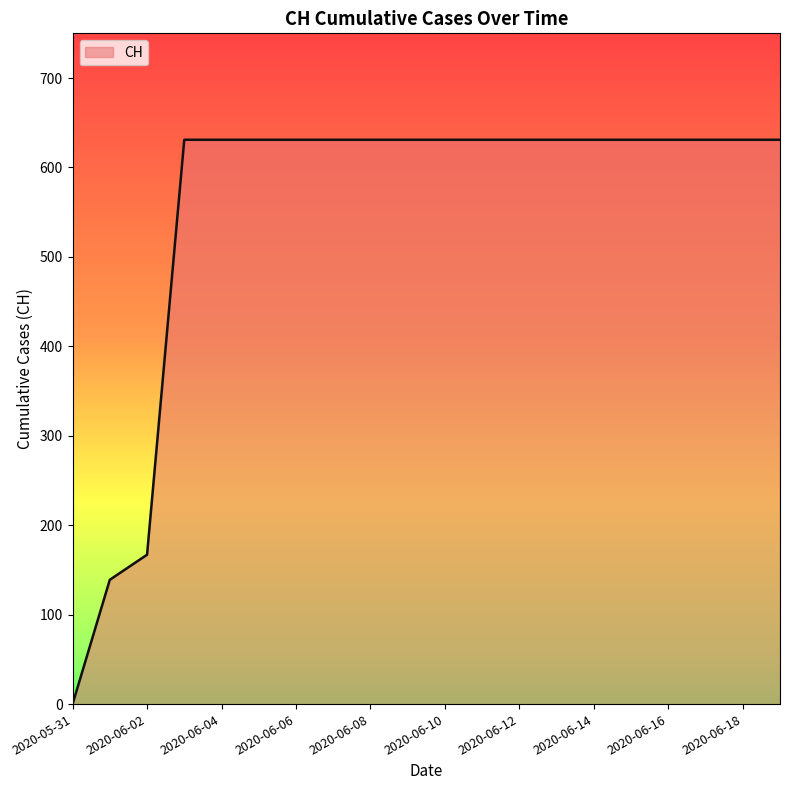

What is the greatest value displayed?

631